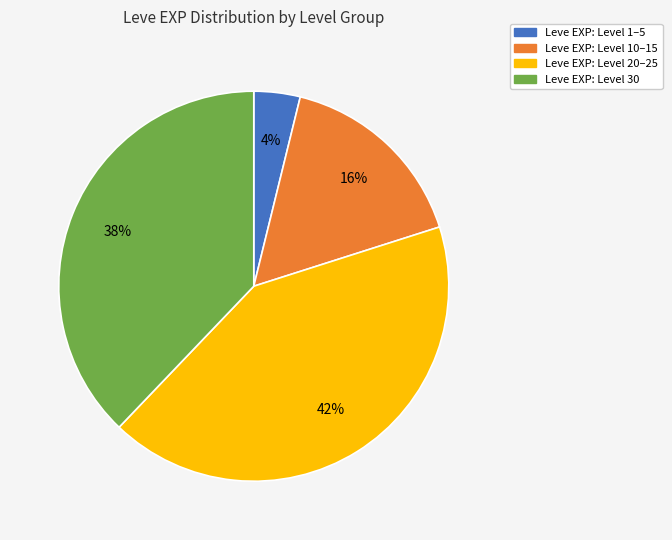

How many segments does this pie chart have?

4